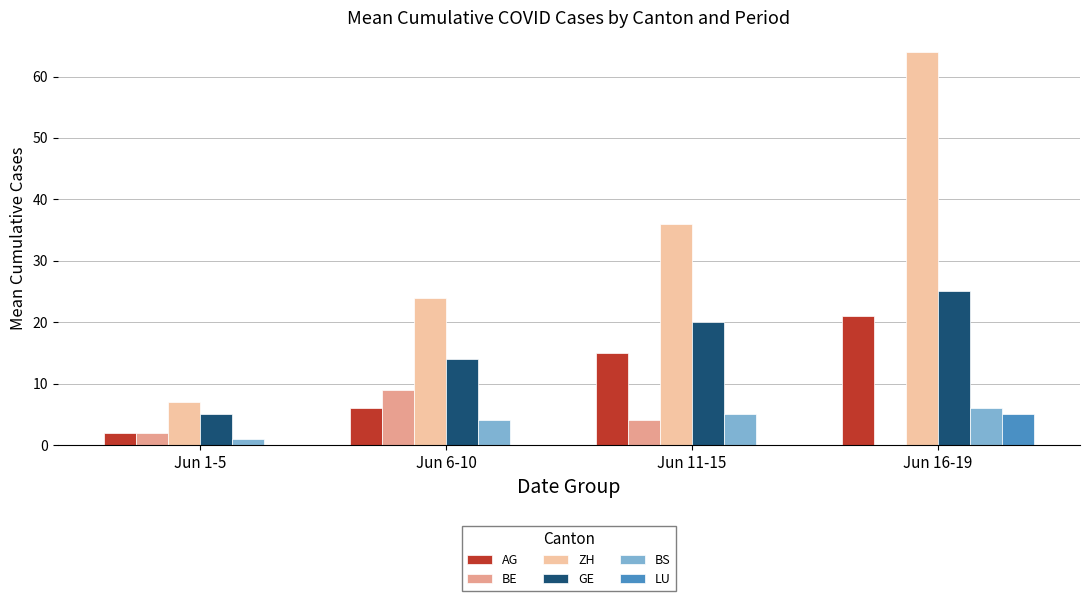

At which category is the sum across all series the highest?

Jun 16-19